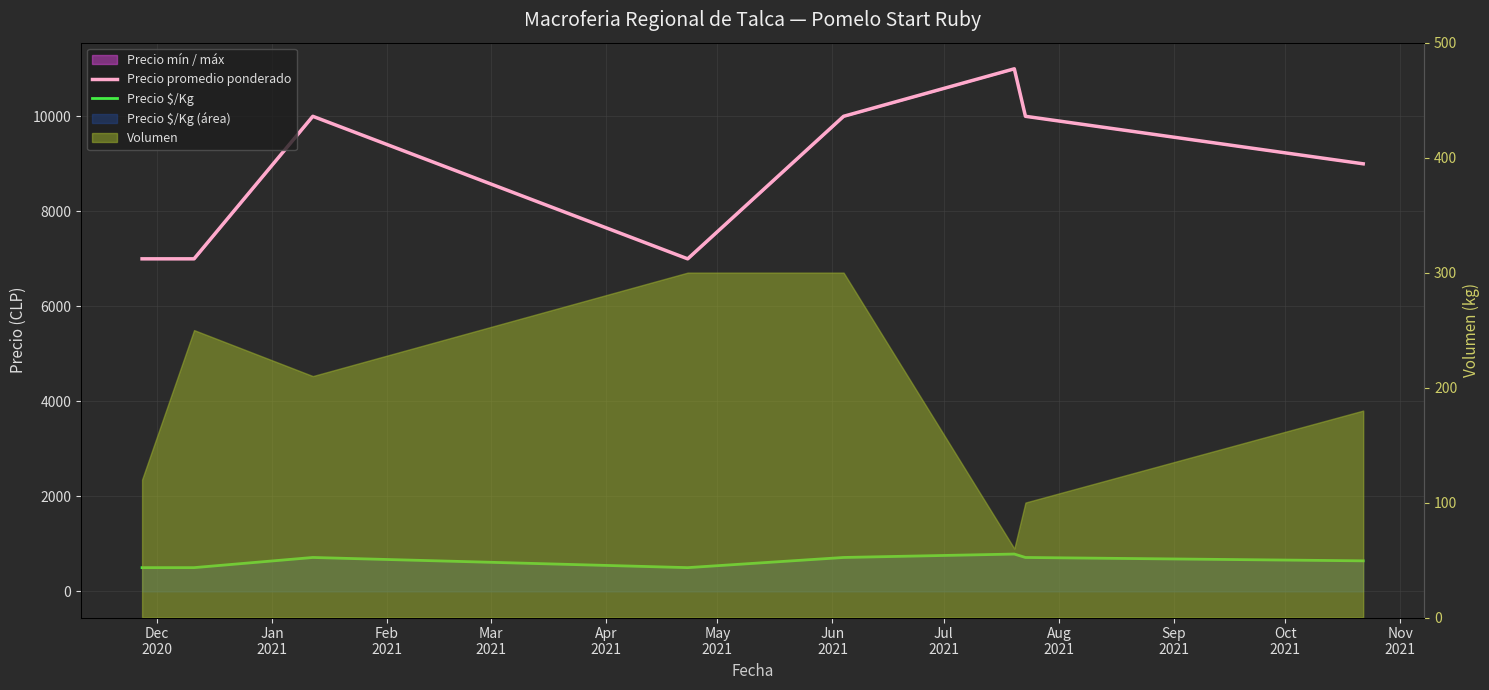

At how many categories does at least one series exceed 10078?

1